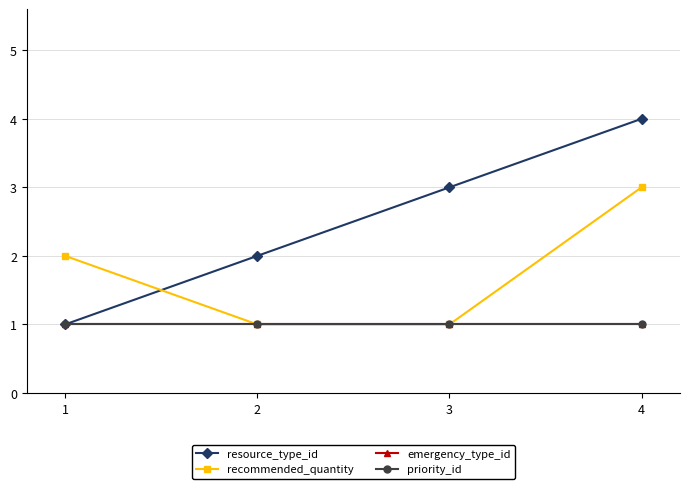

True or false: priority_id has a value of 1 at 1.

True